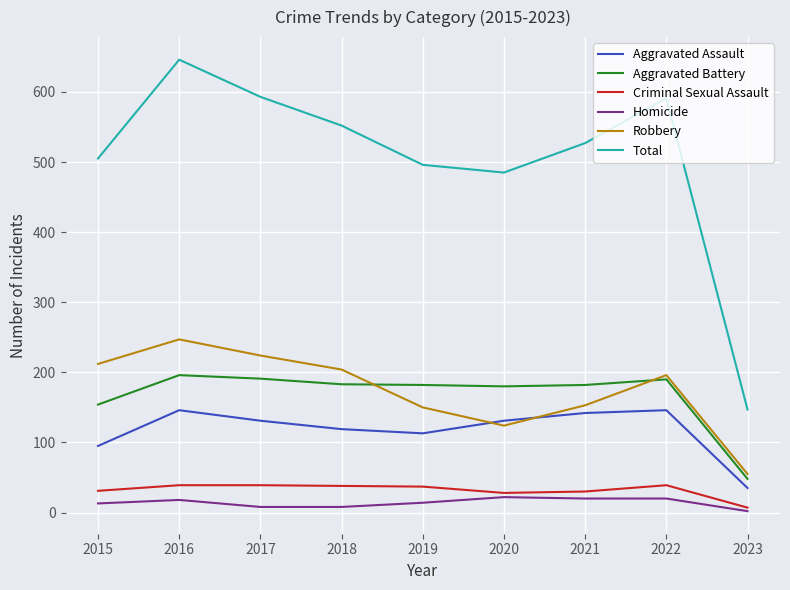

What is the average value of the Homicide series?

14